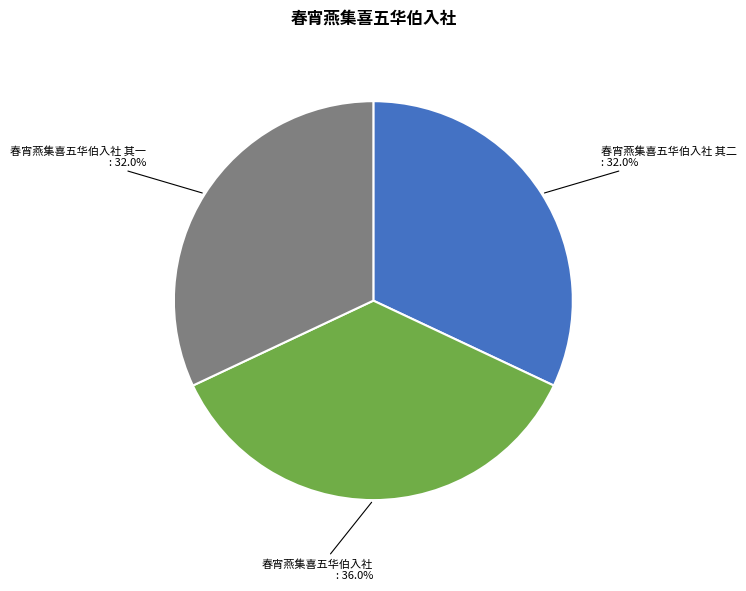

How much of the chart is everything except 春宵燕集喜五华伯入社 其一?

68.0%